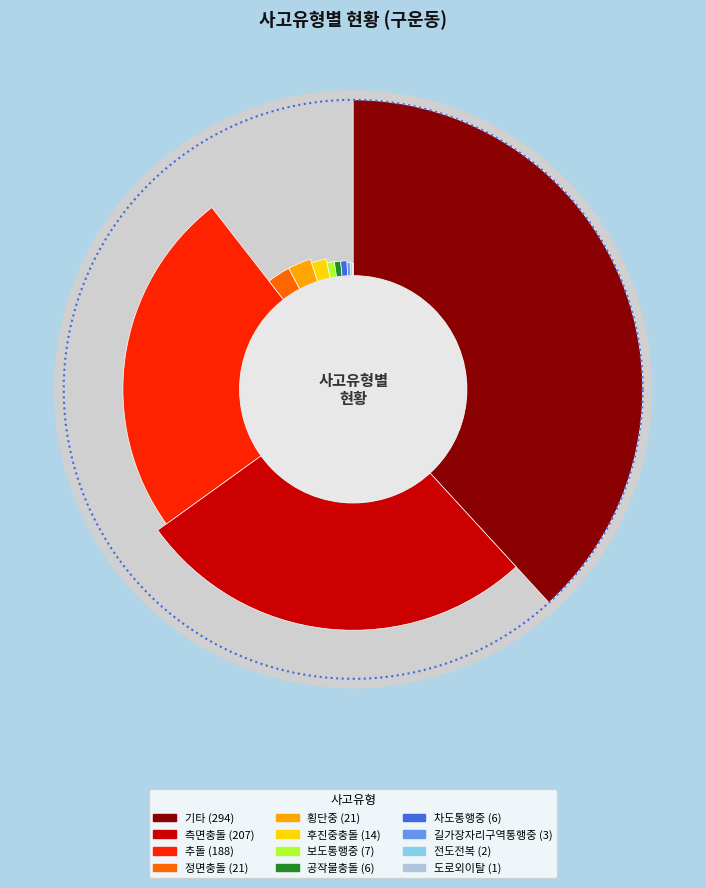

What percentage is the 후진중충돌 slice, to the nearest percent?

2%